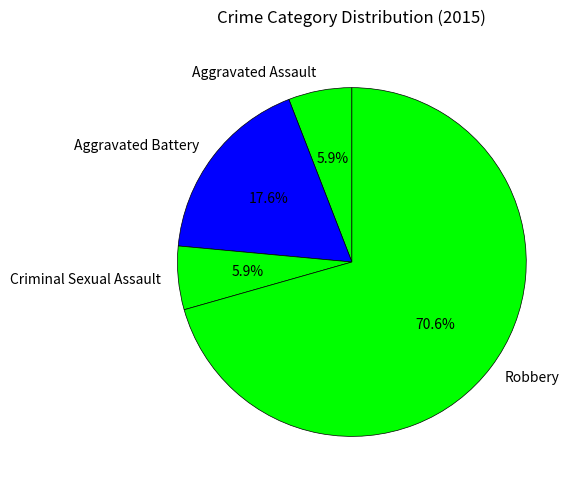

To the nearest percent, what portion does Criminal Sexual Assault represent?

6%